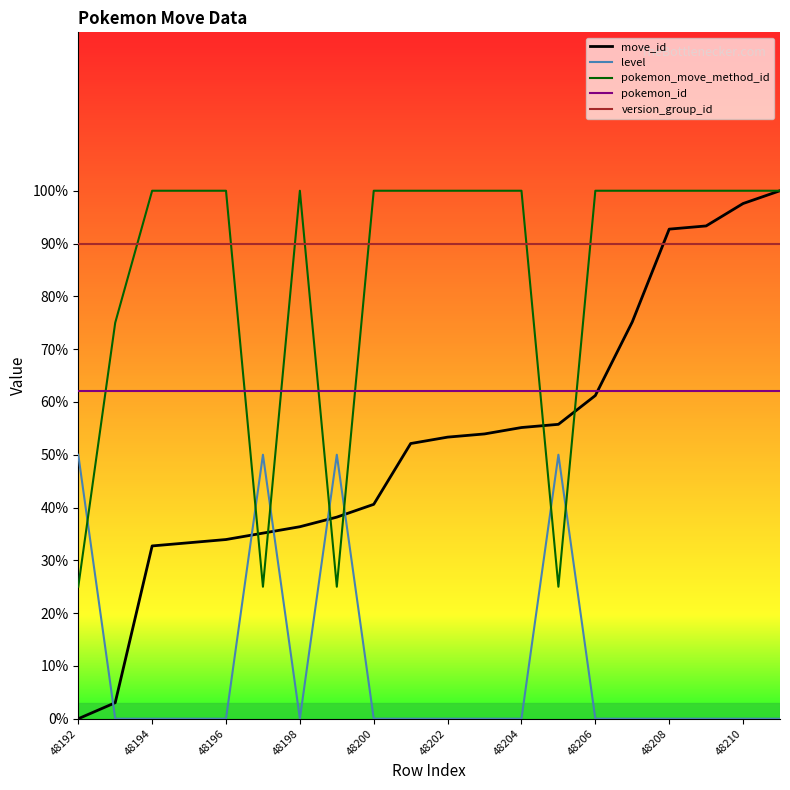

Which series has the largest total across all categories?

version_group_id